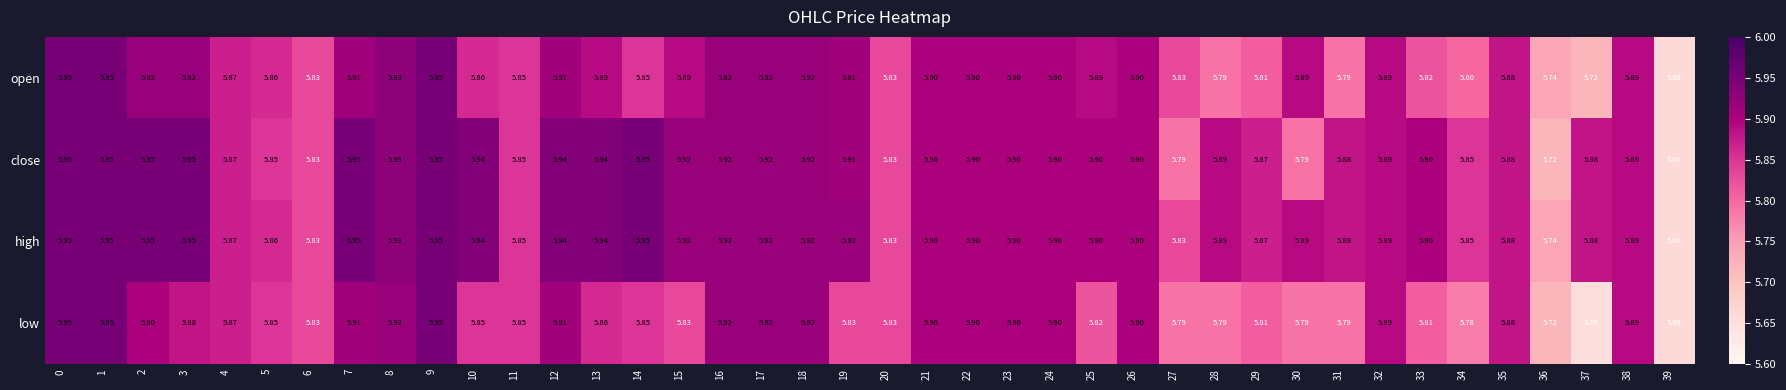

Which series has the largest range (max minus min)?

low